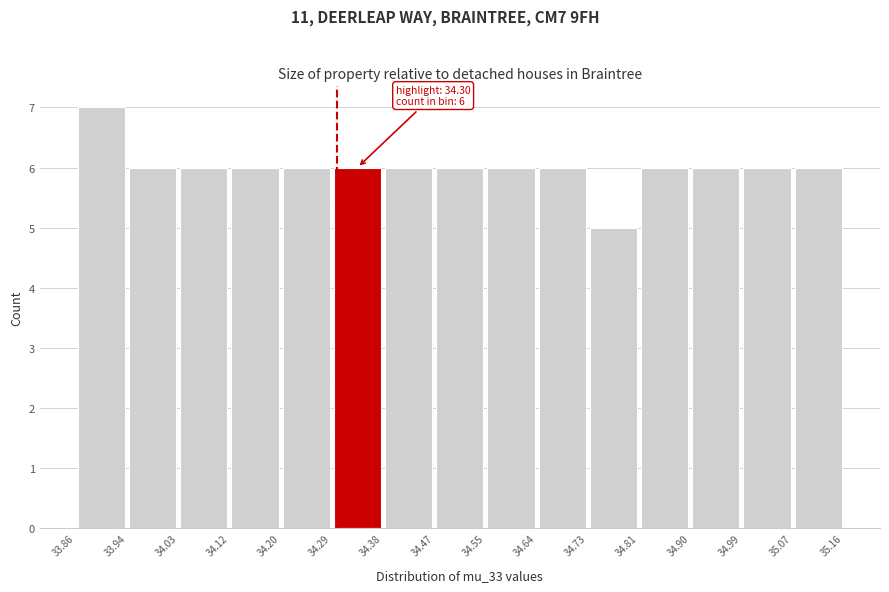

Over which range of the x-axis is the bar tallest?

33.86 to 33.94